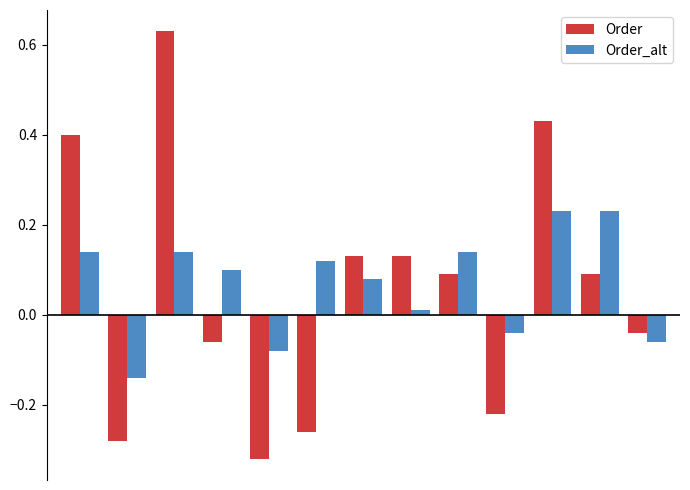

Which series has the widest spread of values?

Order